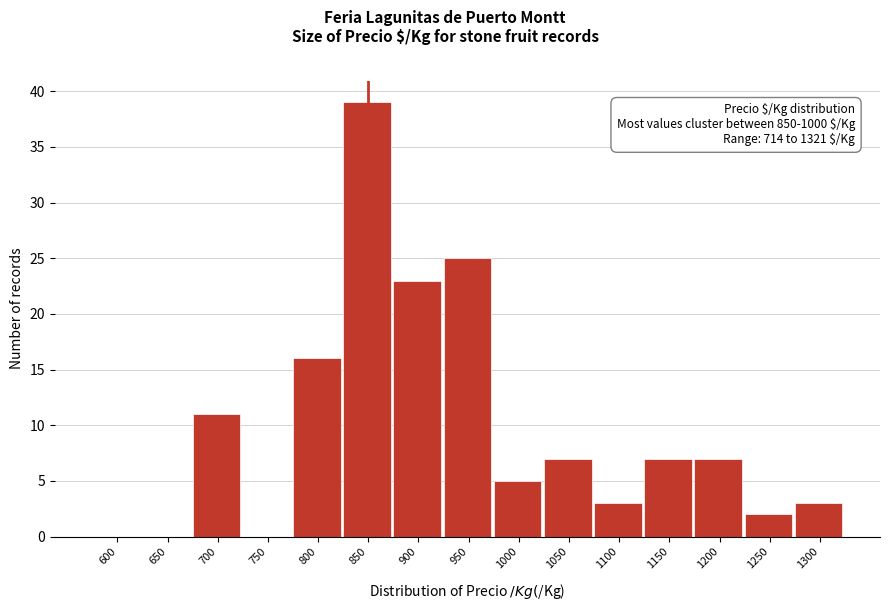

Reading right to left, list all the values displayed in this chart.

1300=3	1250=2	1200=7	1150=7	1100=3	1050=7	1000=5	950=25	900=23	850=39	800=16	750=0	700=11	650=0	600=0